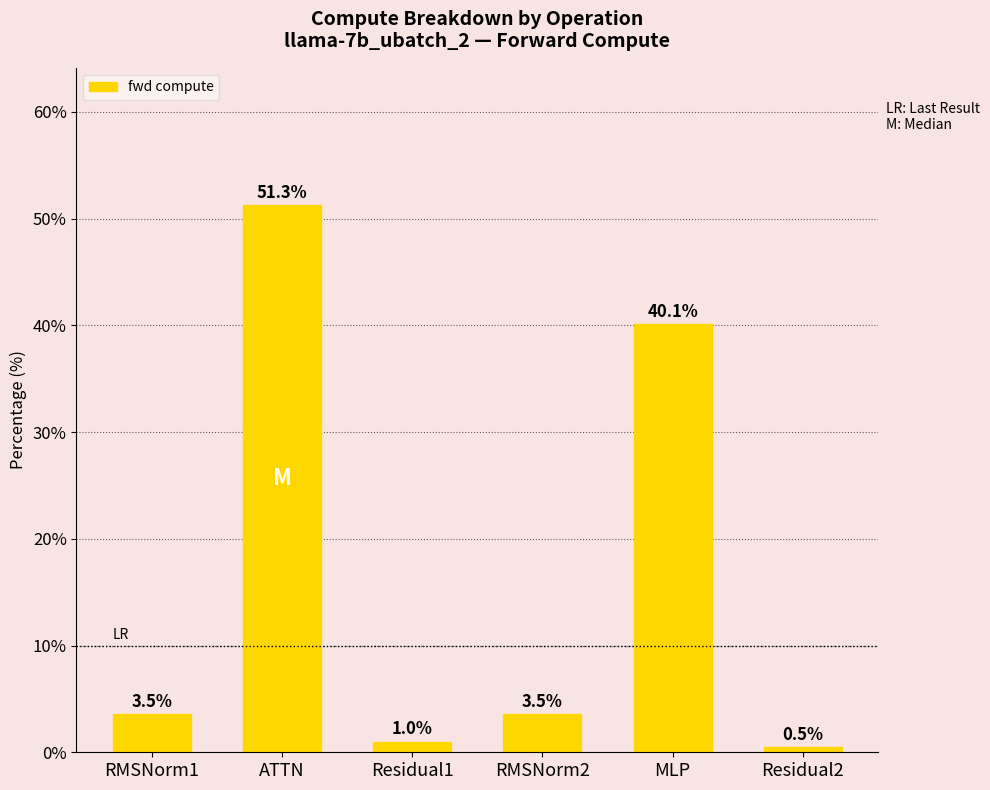

What is the sum of all values?

100.0